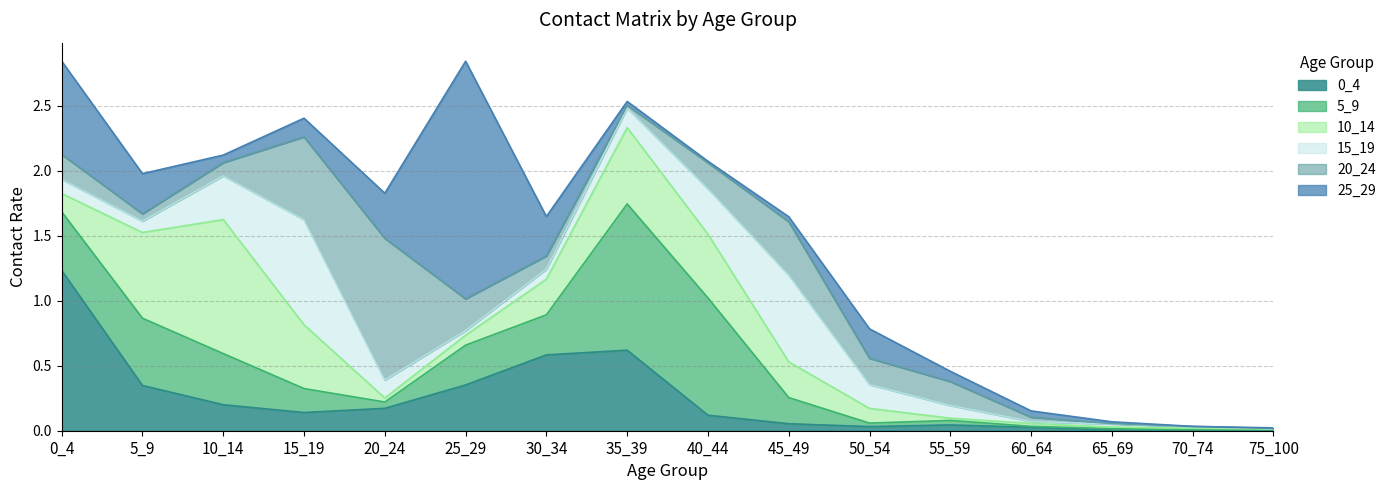

At which label is 20_24 closest to 0?

75_100